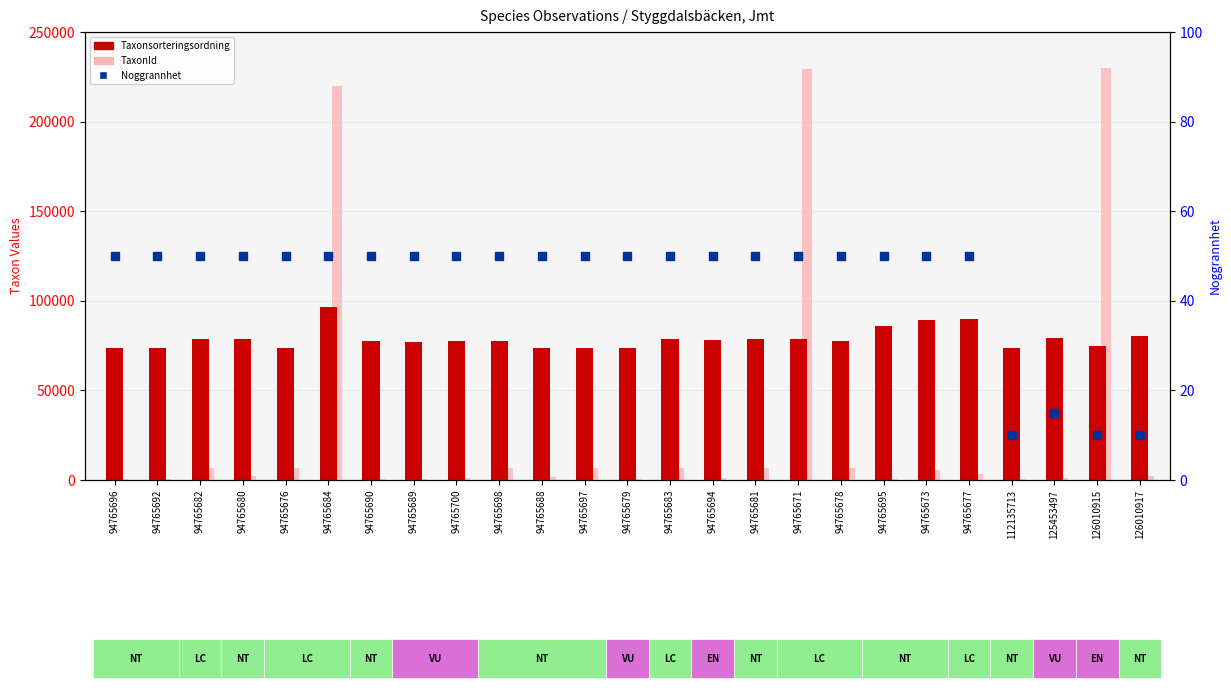

Which series has the largest Y range (max minus min)?

TaxonId